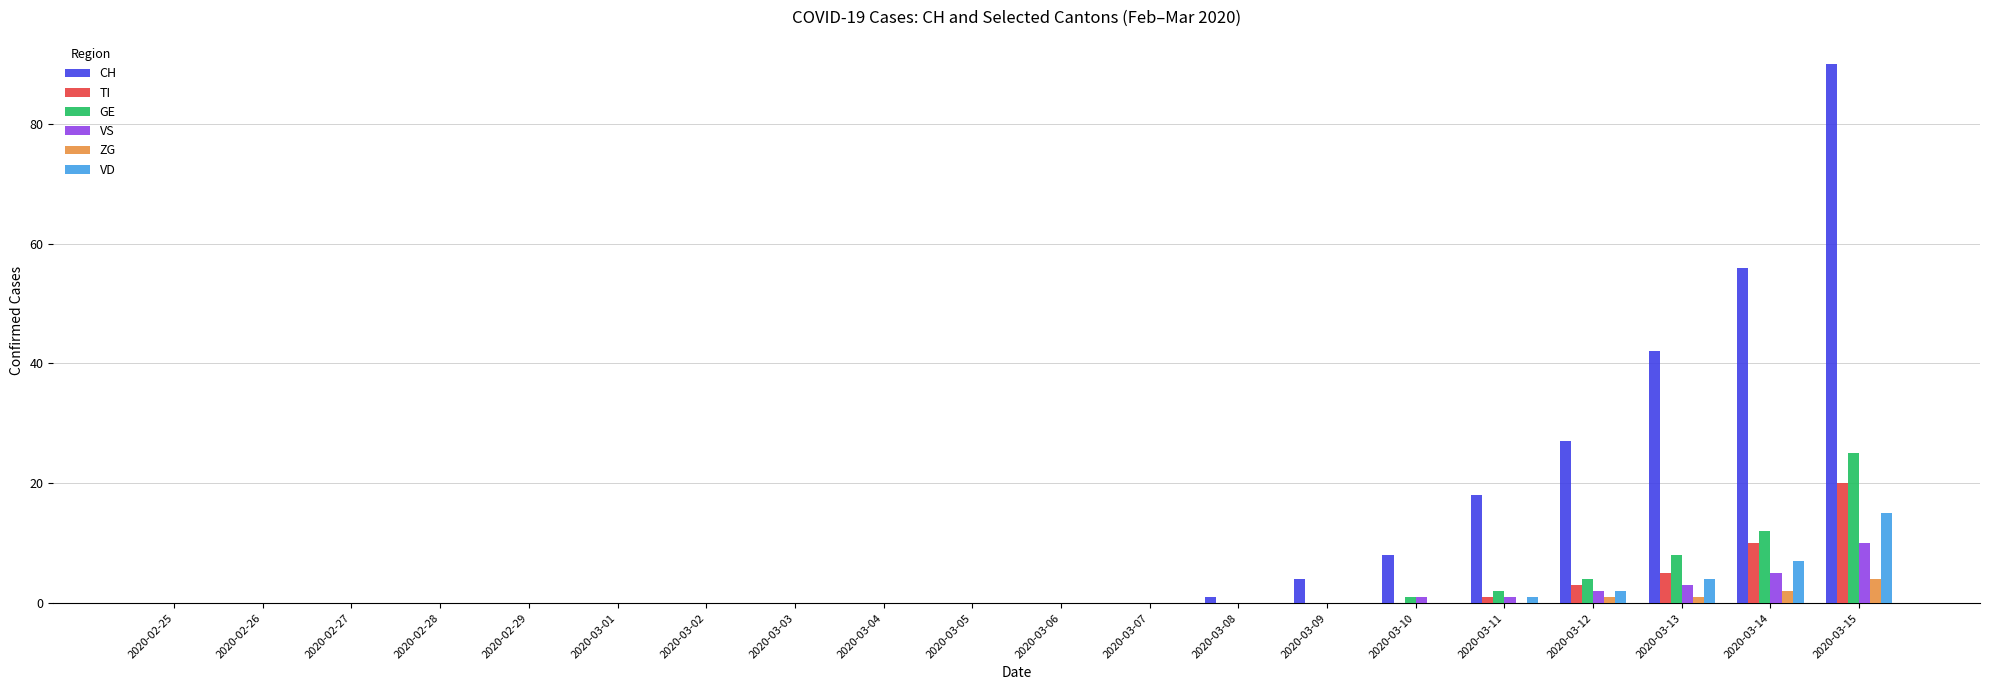

Is the value of CH at 2020-03-09 greater than the value of GE at 2020-03-09?

Yes